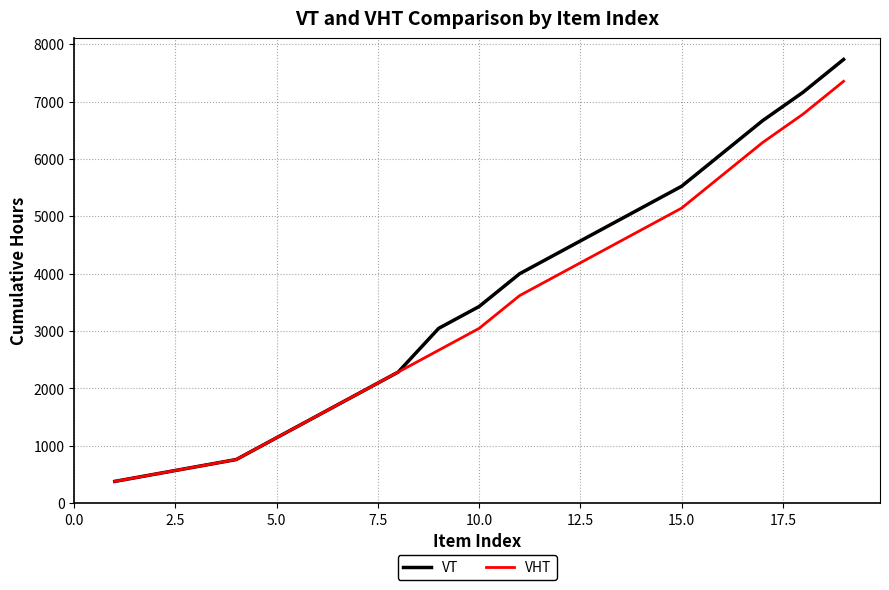

Which series has the widest spread of values?

VT